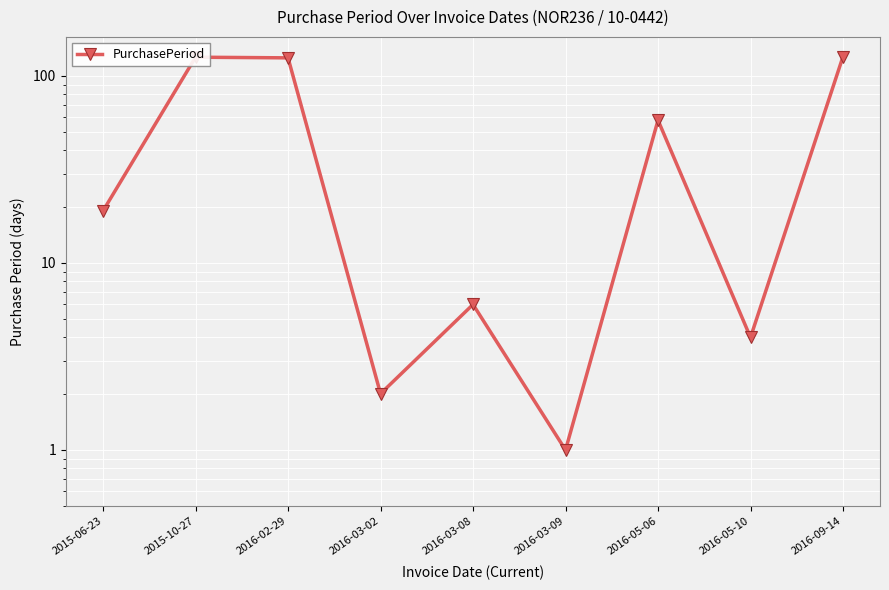

Where does the data first go above 19?

2015-10-27